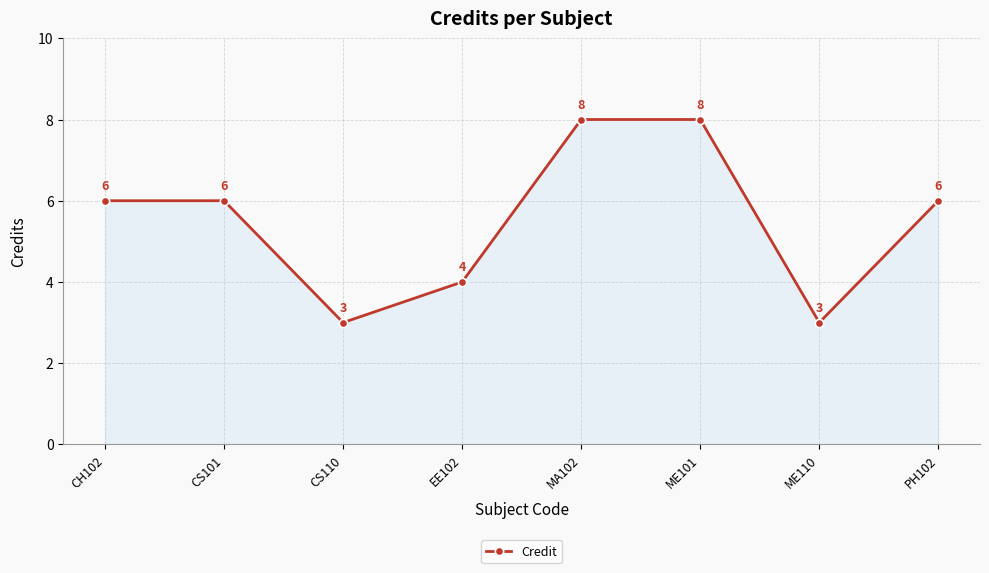

What is the ratio of the value at EE102 to the value at CS101?

0.7